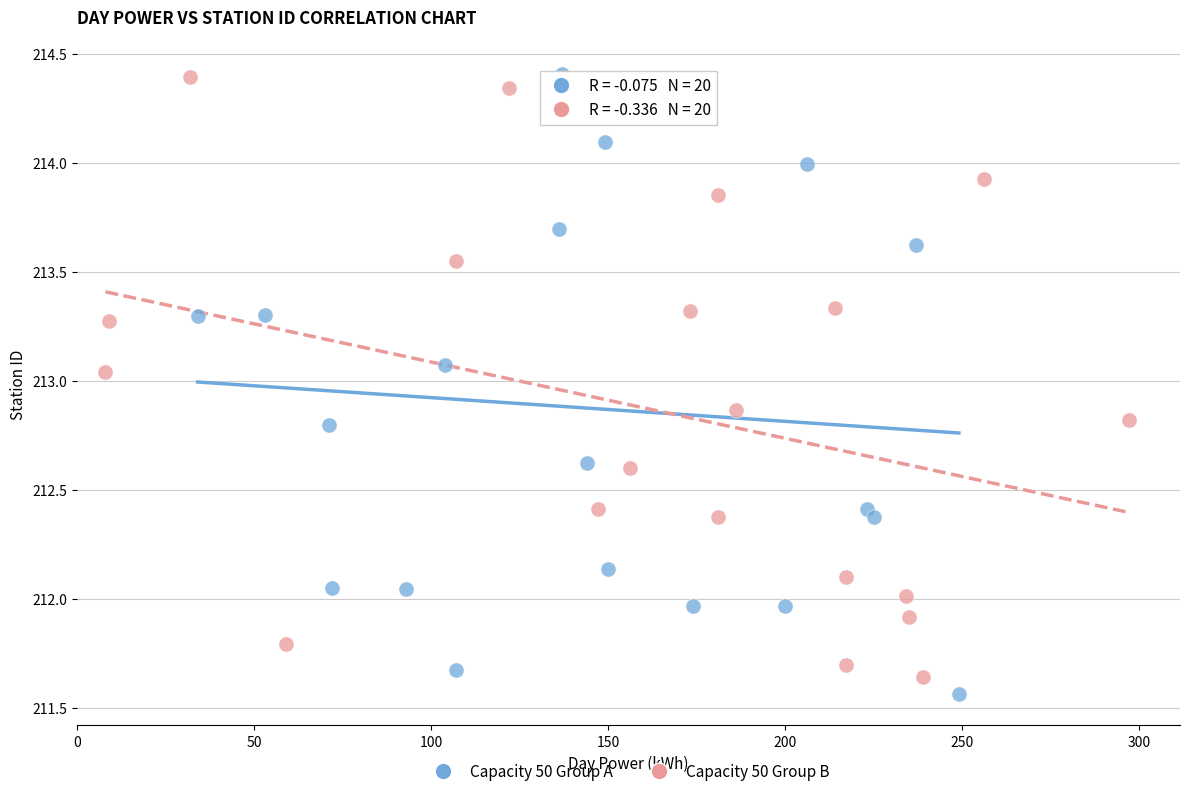

Which series contains the lowest Y value?

Capacity 50 Group A